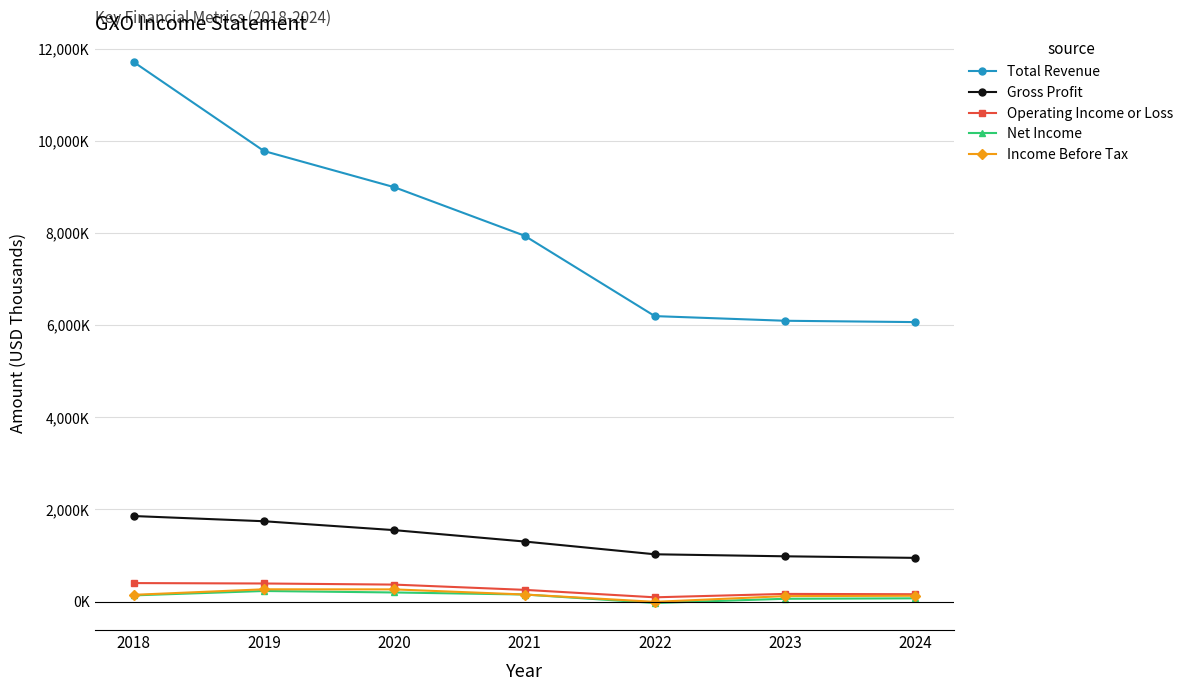

Which has a higher value, 2020 or 2019?

2019